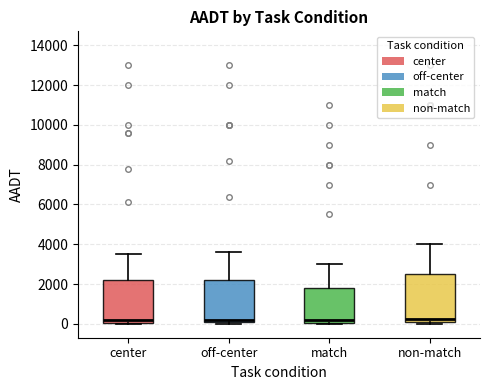

Reading left to right, transcribe this box plot: for each box, give where its median line is, the range the box spans, and where its two whiskers end, as read against the y-axis. The values are not printed on the chart, so give them approximately, as read against the axis.

center: median 200, box 0 to 2200, whiskers 0 to 3600
off-center: median 200, box 0 to 2200, whiskers 0 (just below the box's lower edge) to 3600
match: median 200, box 0 to 1800, whiskers 0 to 3000
non-match: median 200, box 0 to 2600, whiskers 0 (just below the box's lower edge) to 4000